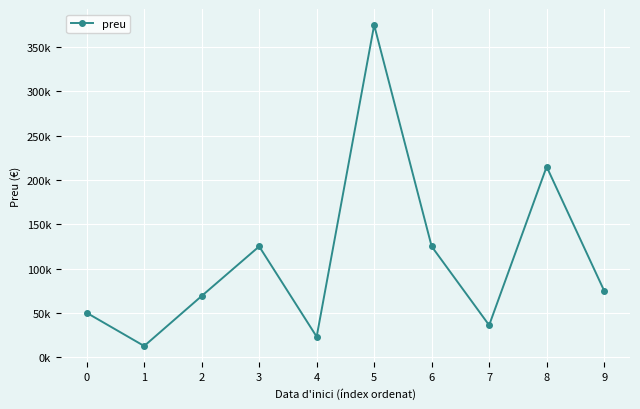

What is the approximate value at 3, to the nearest 50?

125000